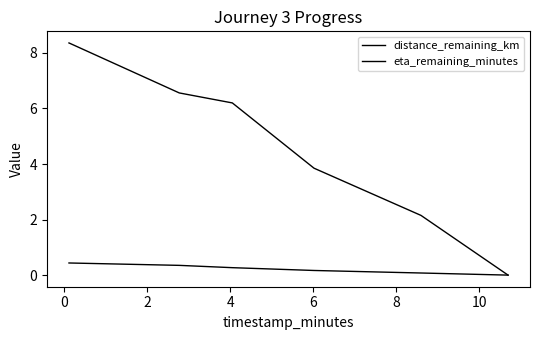

Count the number of categories in the chart.

6